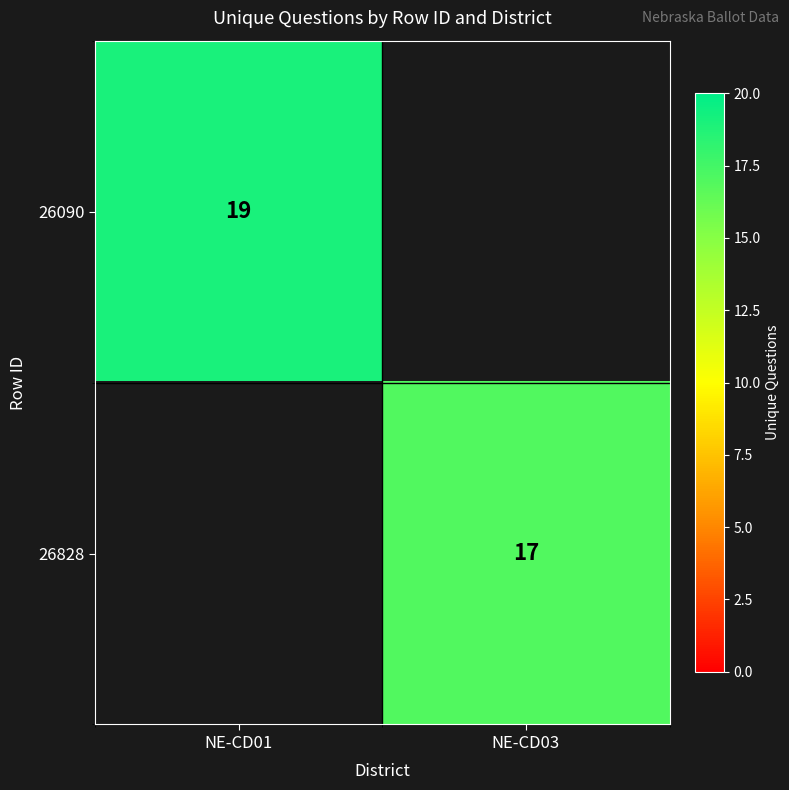

Between NE-CD01 and NE-CD03, which is larger?

NE-CD01